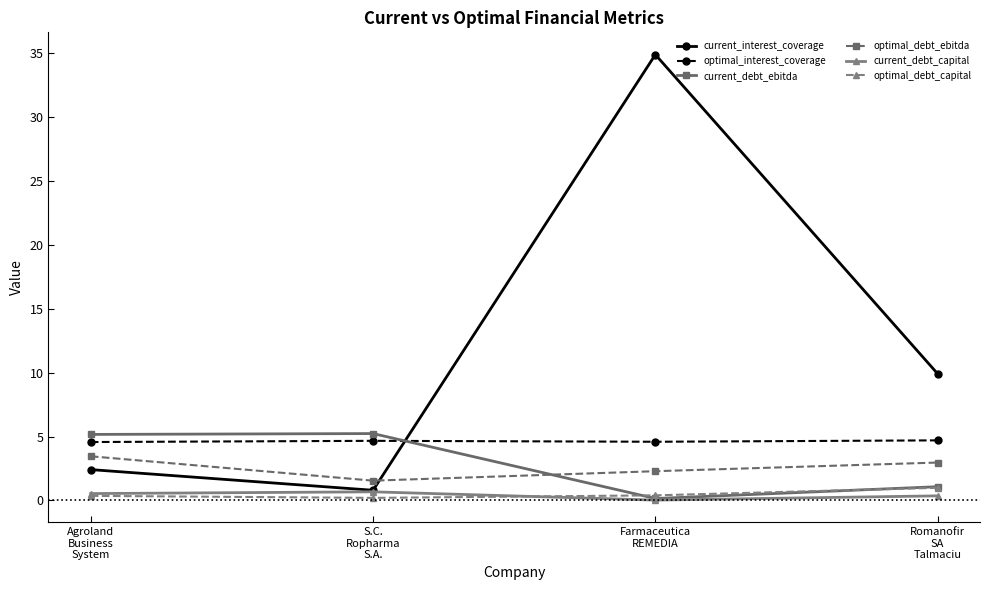

What is the difference between the highest and lowest values at Agroland
Business
System?

4.8